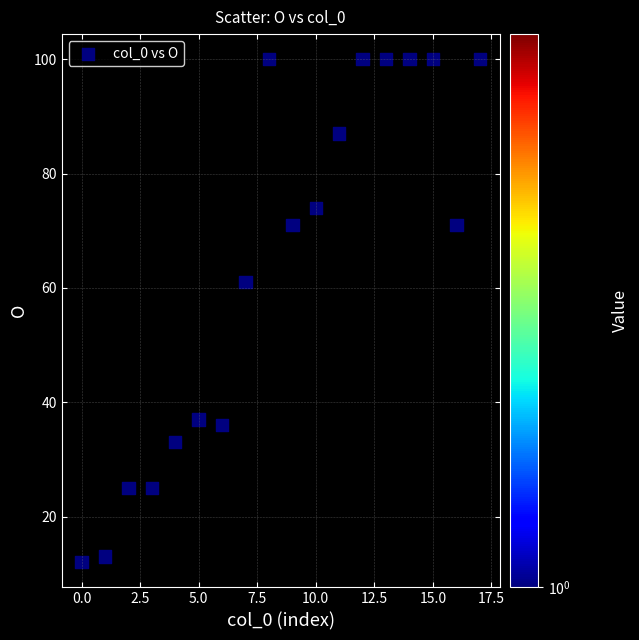

What Y value in the scatter plot is closest to 56?

61